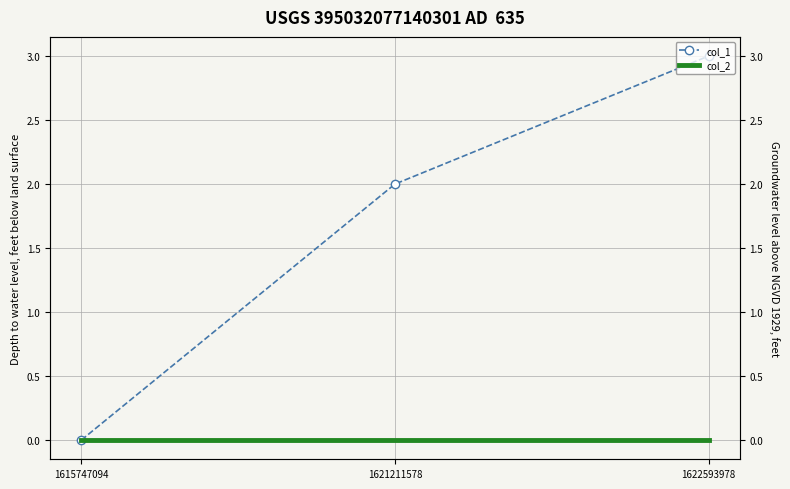

Reading left to right, list all the values displayed in this chart.

col_1: 1615747094=0	1621211578=2	1622593978=3
col_2: 1615747094=0	1621211578=0	1622593978=0